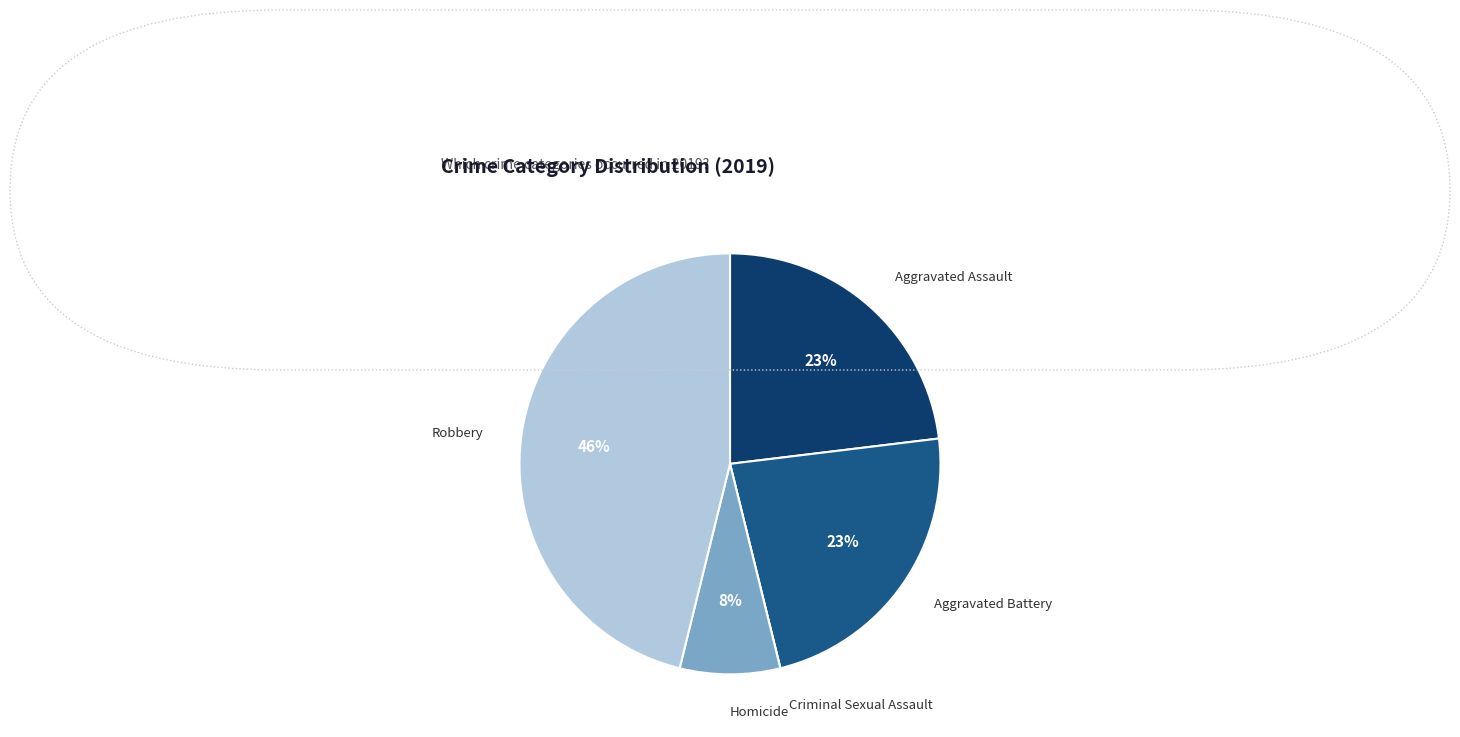

The Aggravated Assault slice represents 17% of the pie. True or false?

False